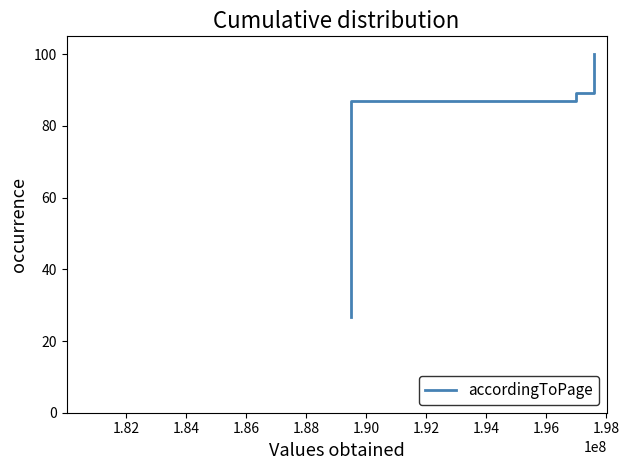

What is the difference between the maximum and minimum values?

73.3